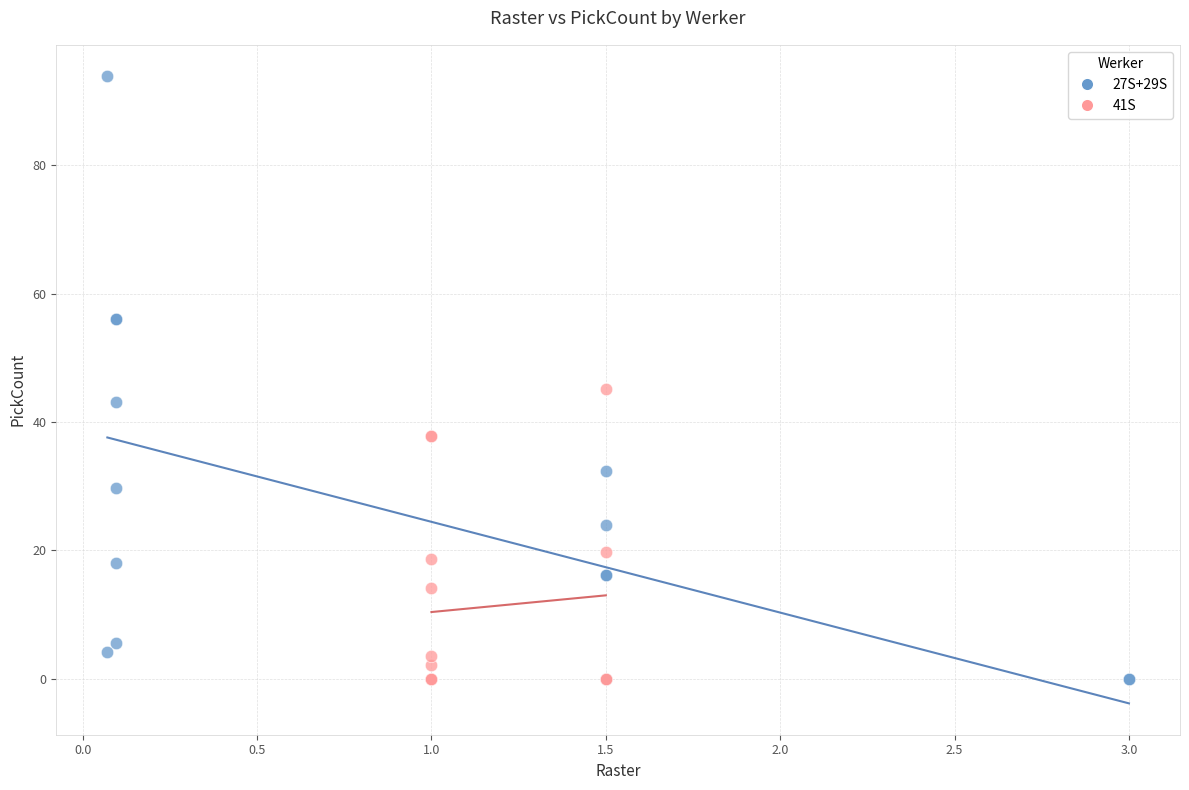

Which series contains the highest Y value?

27S+29S